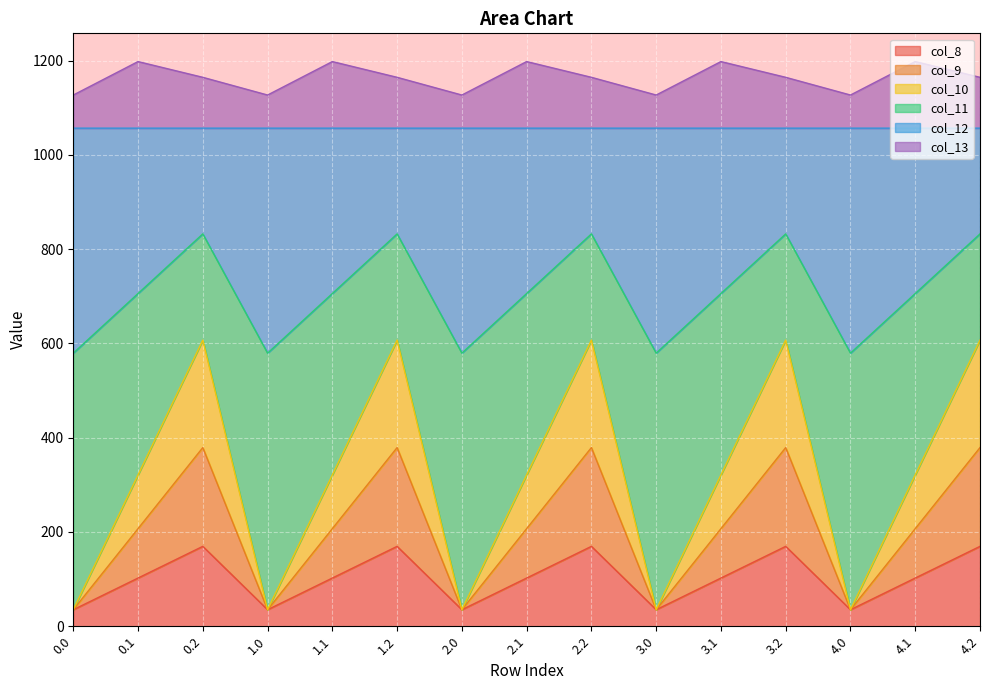

What is the maximum value for col_8?

169.5